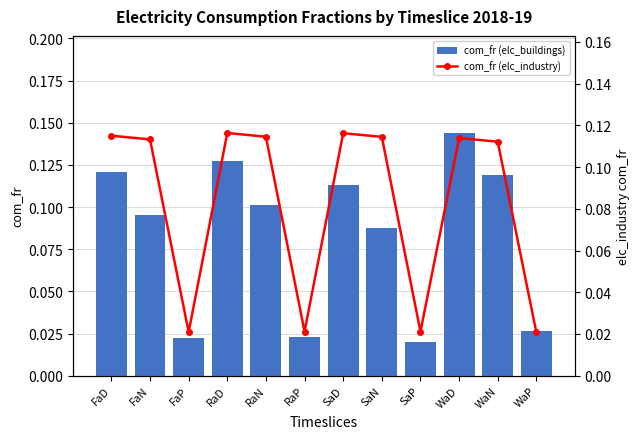

What is the greatest value displayed?

0.1